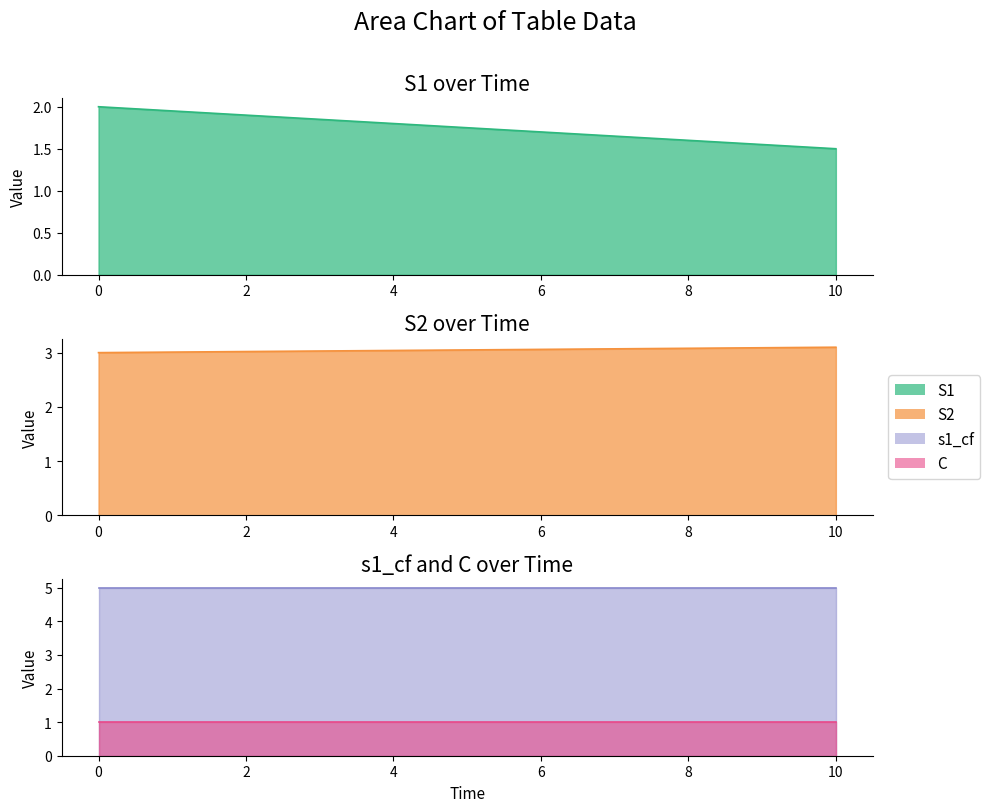

True or false: S2 and S1 intersect in this chart.

False